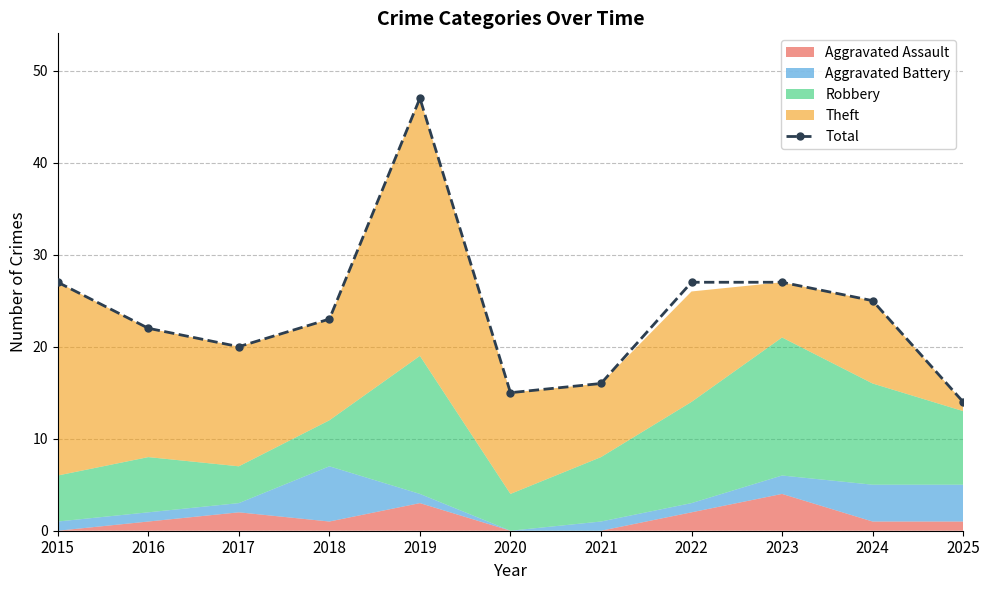

What is the approximate value at 2019, to the nearest 5?

45